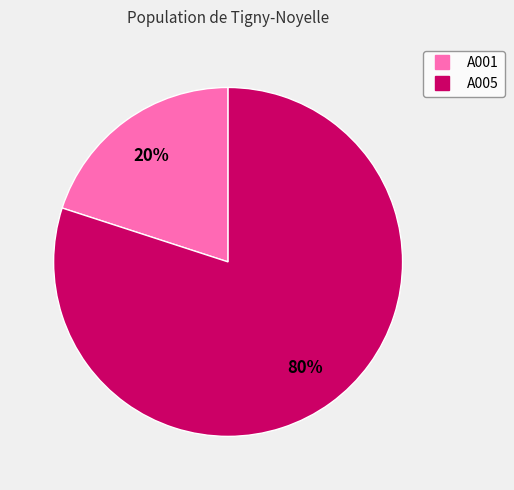

Rank the categories by value from highest to lowest.

A005, A001